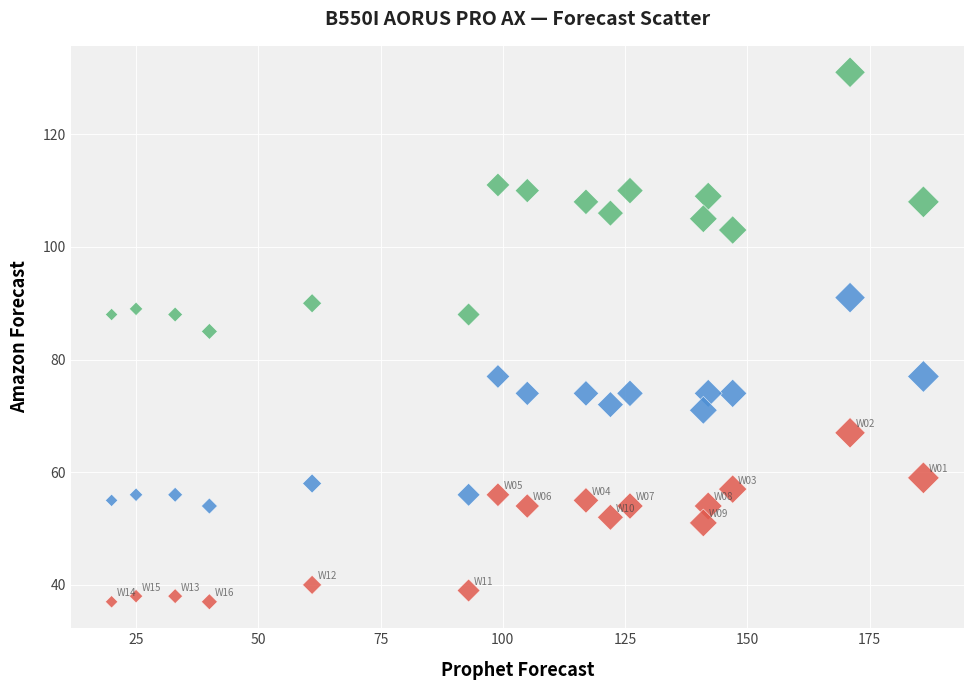

Across all data points, what is the range of X values (max minus min)?

166